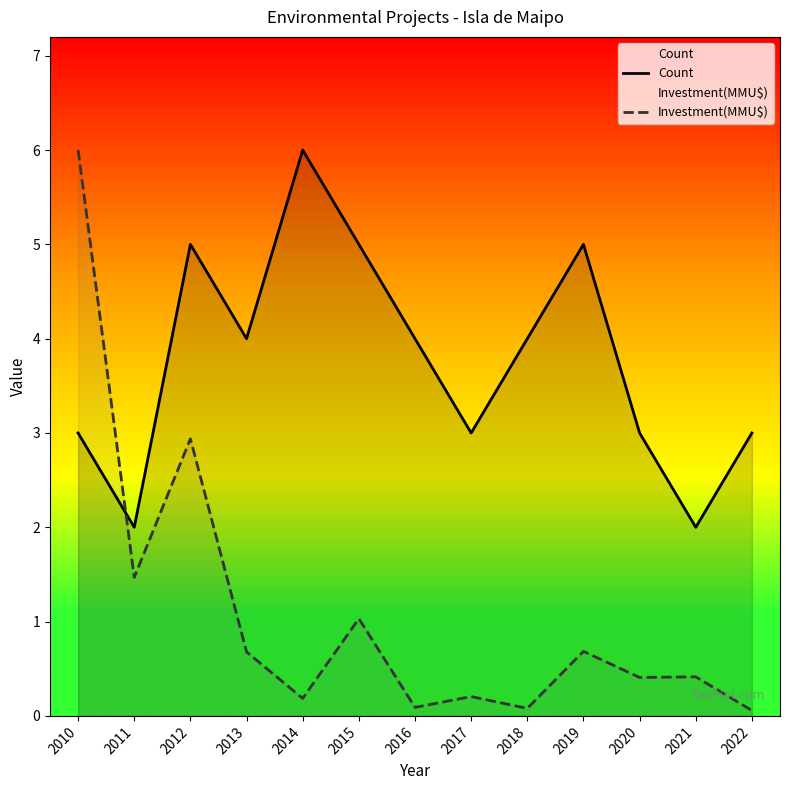

At which label is Count closest to 4?

2013